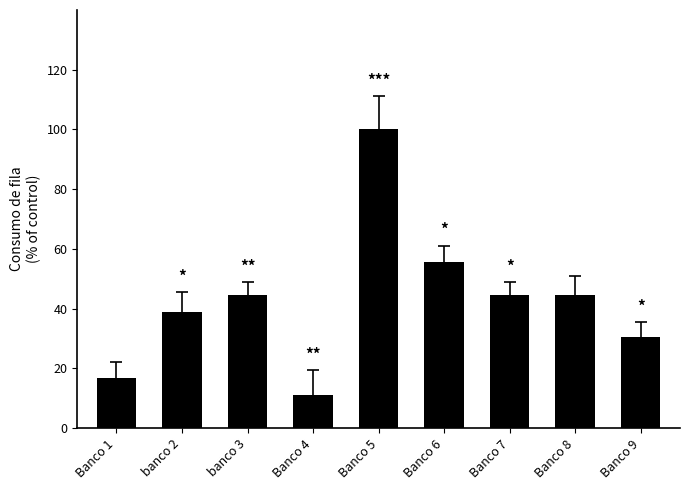

At which label does the data first exceed 44?

banco 3